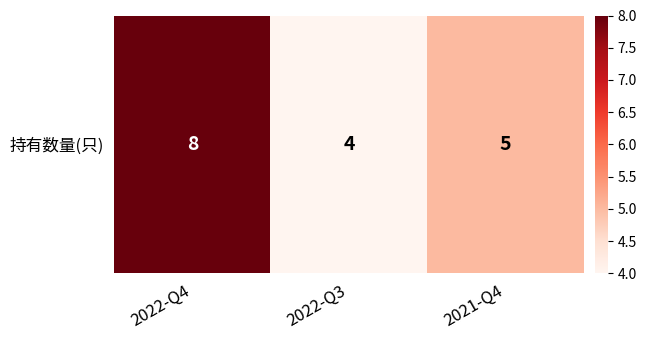

True or false: the data shows 4 at 2022-Q3.

True